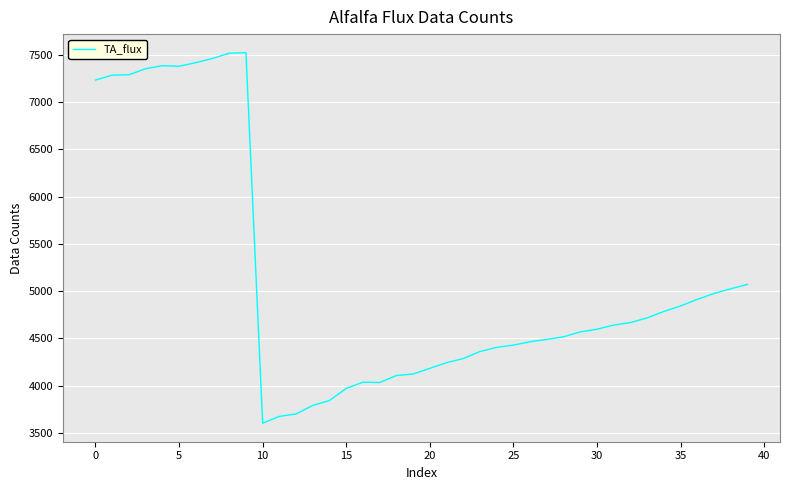

What is the greatest value displayed?

7522